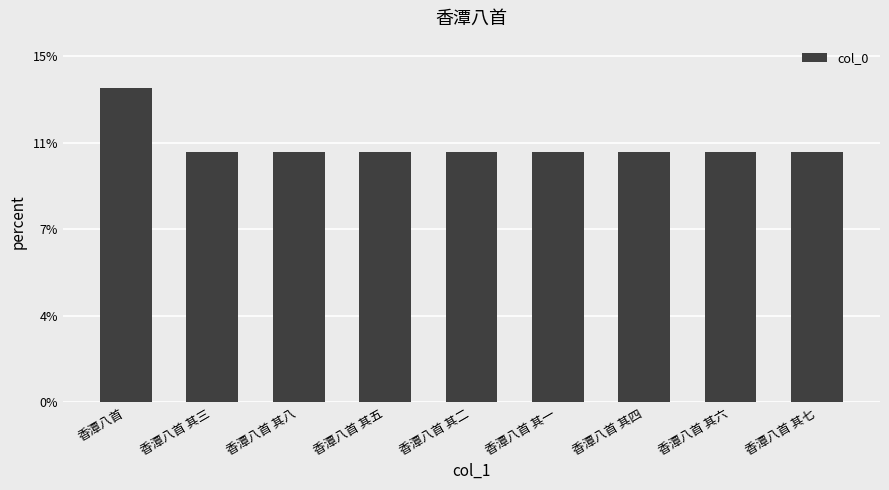

Does the chart contain any negative values?

No